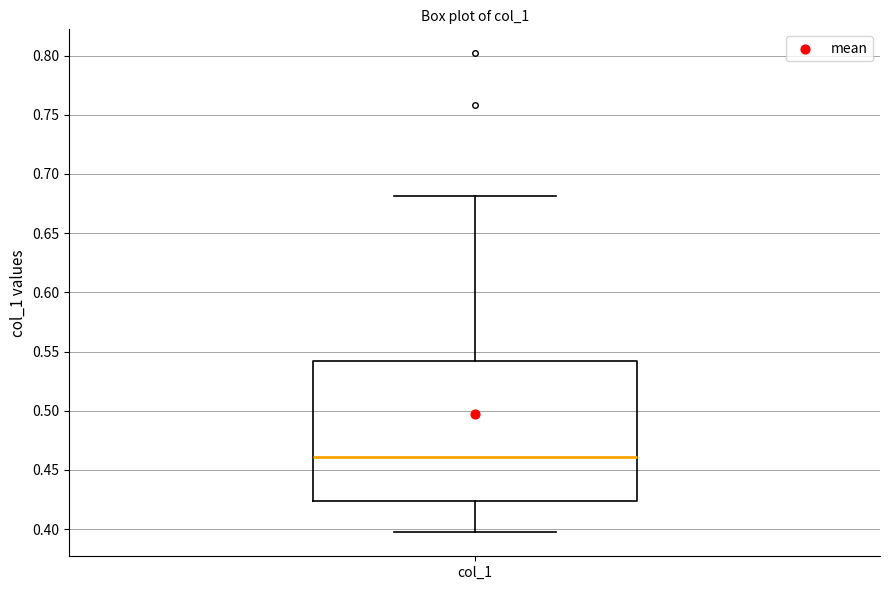

Read this box plot against the y-axis: the position of the median line, the range covered by the box, and the ends of both whiskers. The values are not printed on the chart, so give them approximately, as read against the axis.

median 0.460, box 0.425 to 0.540, whiskers 0.395 to 0.680